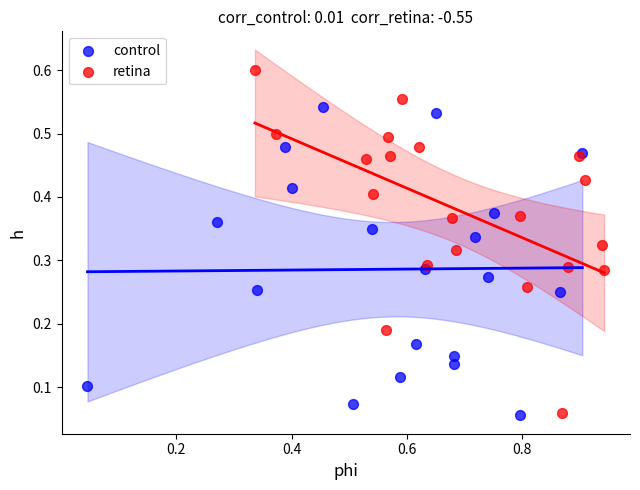

What are all the series names shown in the legend?

control, retina